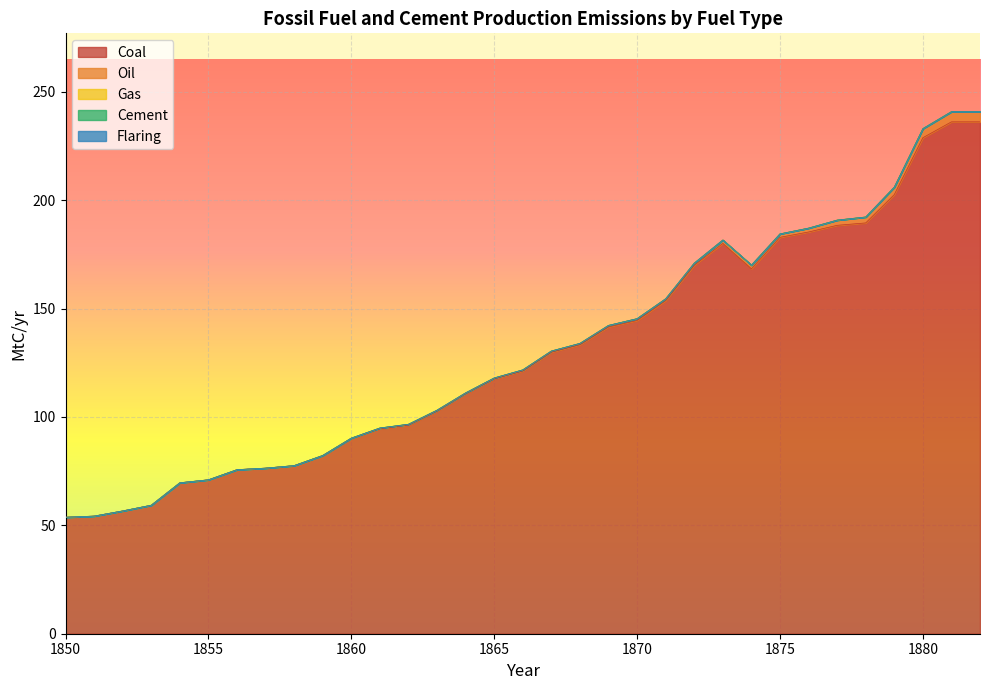

Reading left to right, list all the values displayed in this chart.

Coal: 53.7	54.3	56.6	59.3	69.6	71.0	75.7	76.4	77.5	82.2	90.2	94.6	96.2	102.8	110.8	117.6	121.2	129.9	133.3	141.5	144.5	153.6	169.9	180.1	168.3	182.9	185.3	188.4	189.5	202.6	228.8	236.1	236.1
Oil: 0.0	0.0	0.0	0.0	0.0	0.0	0.0	0.0	0.0	0.0	0.1	0.3	0.4	0.4	0.3	0.4	0.5	0.5	0.6	0.7	0.9	0.9	1.0	1.5	1.7	1.6	1.8	2.4	2.7	3.5	4.2	4.7	4.7
Gas: 0.0	0.0	0.0	0.0	0.0	0.0	0.0	0.0	0.0	0.0	0.0	0.0	0.0	0.0	0.0	0.0	0.0	0.0	0.0	0.0	0.0	0.0	0.0	0.0	0.0	0.0	0.0	0.0	0.0	0.0	0.0	0.0	0.0
Cement: 0.0	0.0	0.0	0.0	0.0	0.0	0.0	0.0	0.0	0.0	0.0	0.0	0.0	0.0	0.0	0.0	0.0	0.0	0.0	0.0	0.0	0.0	0.0	0.0	0.0	0.0	0.0	0.0	0.0	0.0	0.0	0.0	0.0
Flaring: 0.0	0.0	0.0	0.0	0.0	0.0	0.0	0.0	0.0	0.0	0.0	0.0	0.0	0.0	0.0	0.0	0.0	0.0	0.0	0.0	0.0	0.0	0.0	0.0	0.0	0.0	0.0	0.0	0.0	0.0	0.0	0.0	0.0